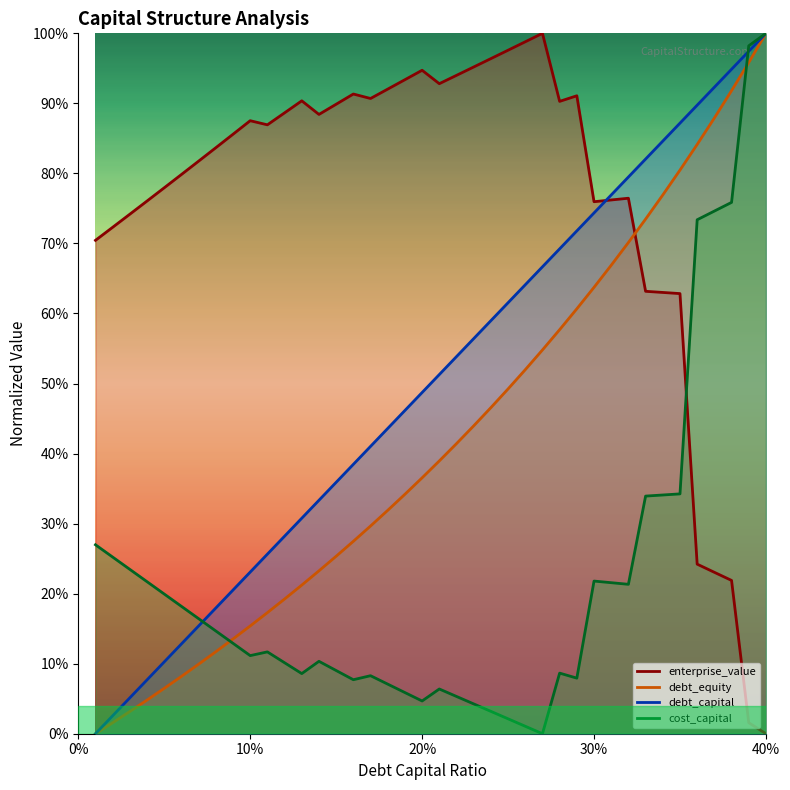

What is the label of the 5th point from the left?

40%